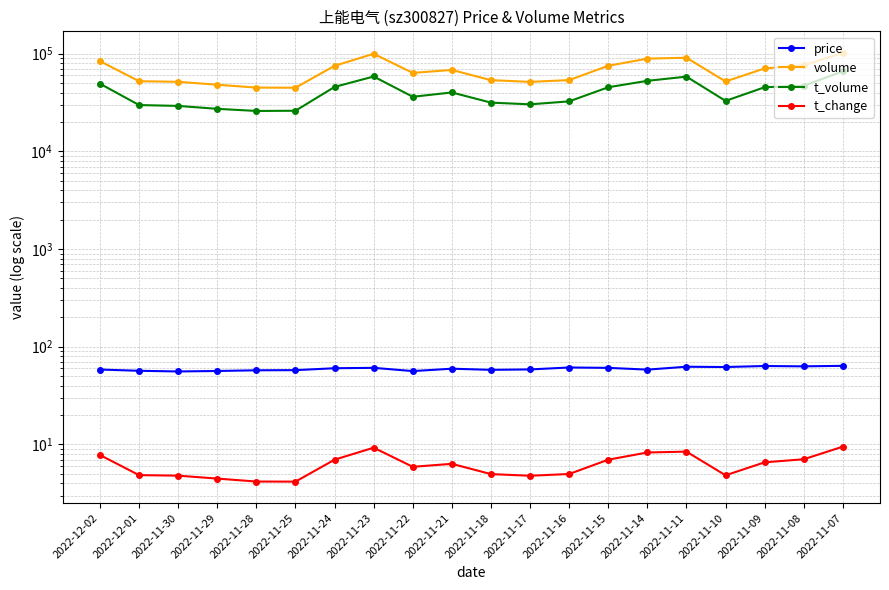

Reading left to right, what are all the values shown in this chart?

price: 58.4	56.7	55.9	56.5	57.4	57.6	60.2	60.8	56.3	59.6	58.0	58.6	61.3	60.8	58.3	62.4	62.0	63.5	63.0	63.8
volume: 83884.0	52245.0	51564.0	48112.0	44954.0	44838.0	75142.0	99779.0	63553.0	68187.0	53568.0	51486.0	53663.0	75193.0	89058.0	90874.0	51972.0	70693.0	75915.0	102178.0
t_volume: 49292.0	29803.0	29200.0	27261.0	25928.0	26059.0	45664.0	58419.0	36221.0	40099.0	31557.0	30310.0	32500.0	45340.0	52743.0	58229.0	32871.0	45368.0	46952.0	65953.0
t_change: 7.8	4.8	4.8	4.5	4.2	4.2	7.0	9.3	5.9	6.3	5.0	4.8	5.0	7.0	8.3	8.4	4.8	6.6	7.0	9.5